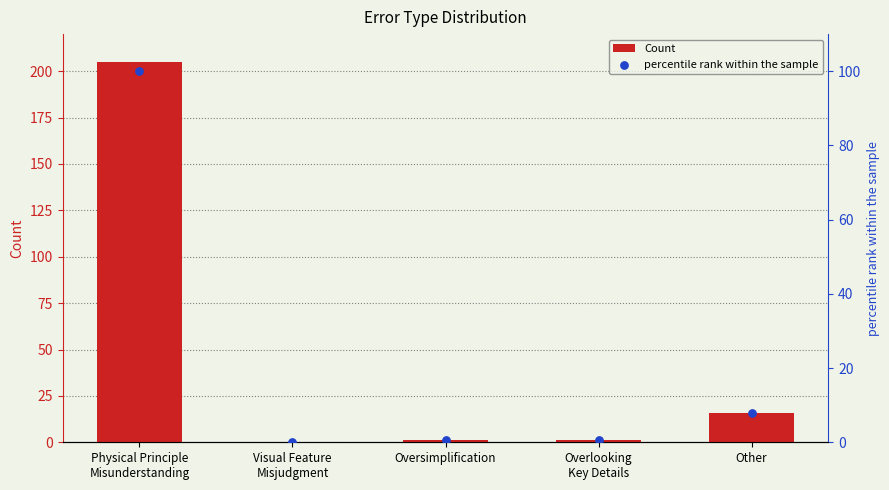

Is the value of percentile rank within the sample at Other greater than the value of Count at Physical Principle
Misunderstanding?

No